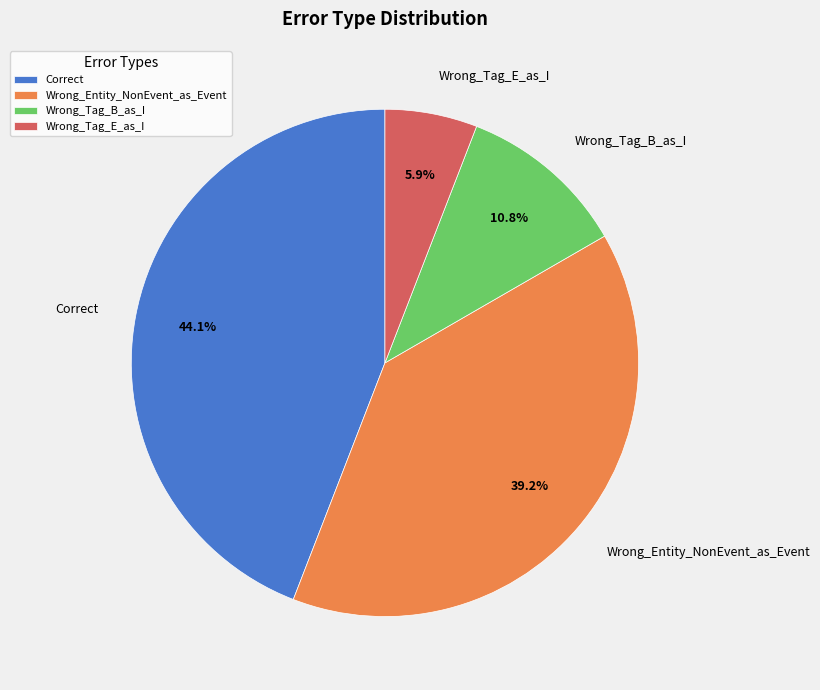

Which category has the biggest portion of the pie?

Correct